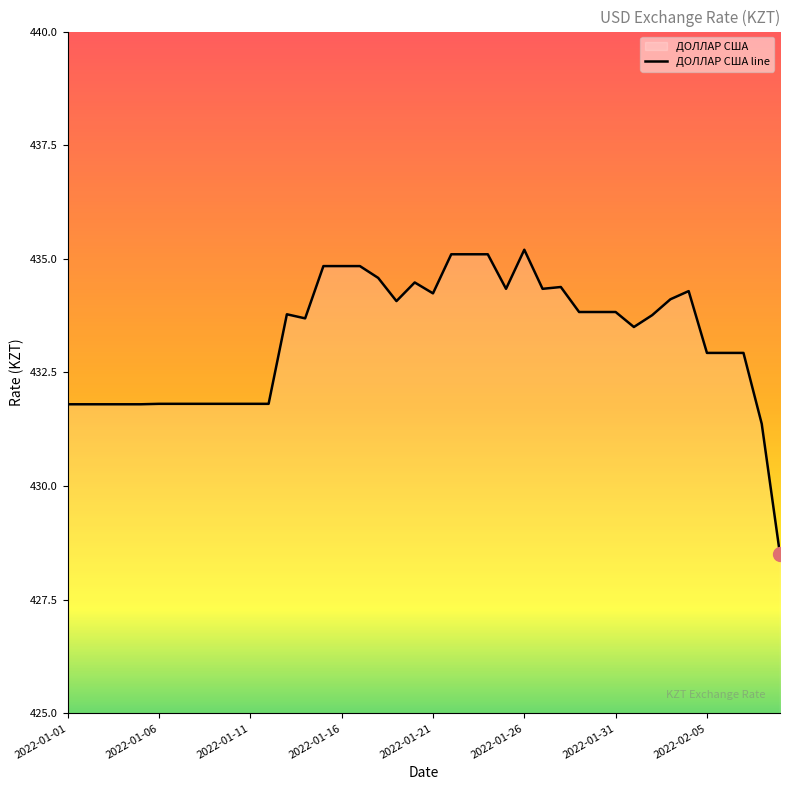

Between 2022-01-21 and 2022-01-11, which is larger?

2022-01-21